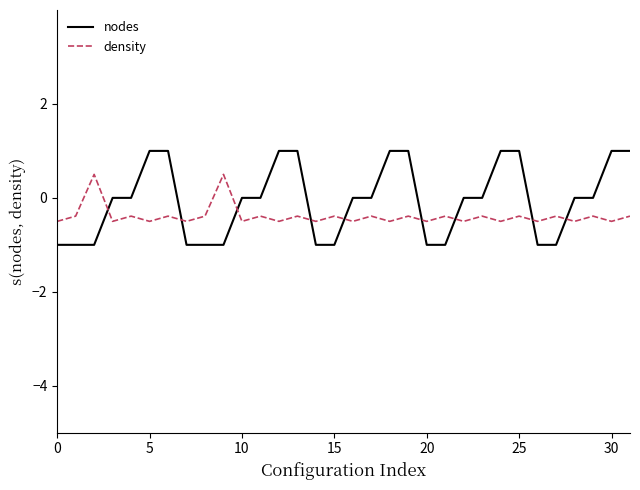

Rank the series by their maximum value, from lowest to highest.

density, nodes